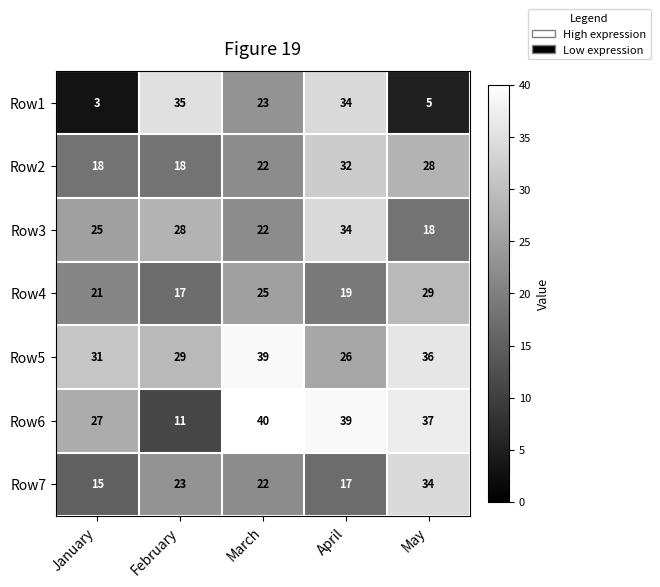

Rank the categories by Row3 value from lowest to highest.

May, March, January, February, April